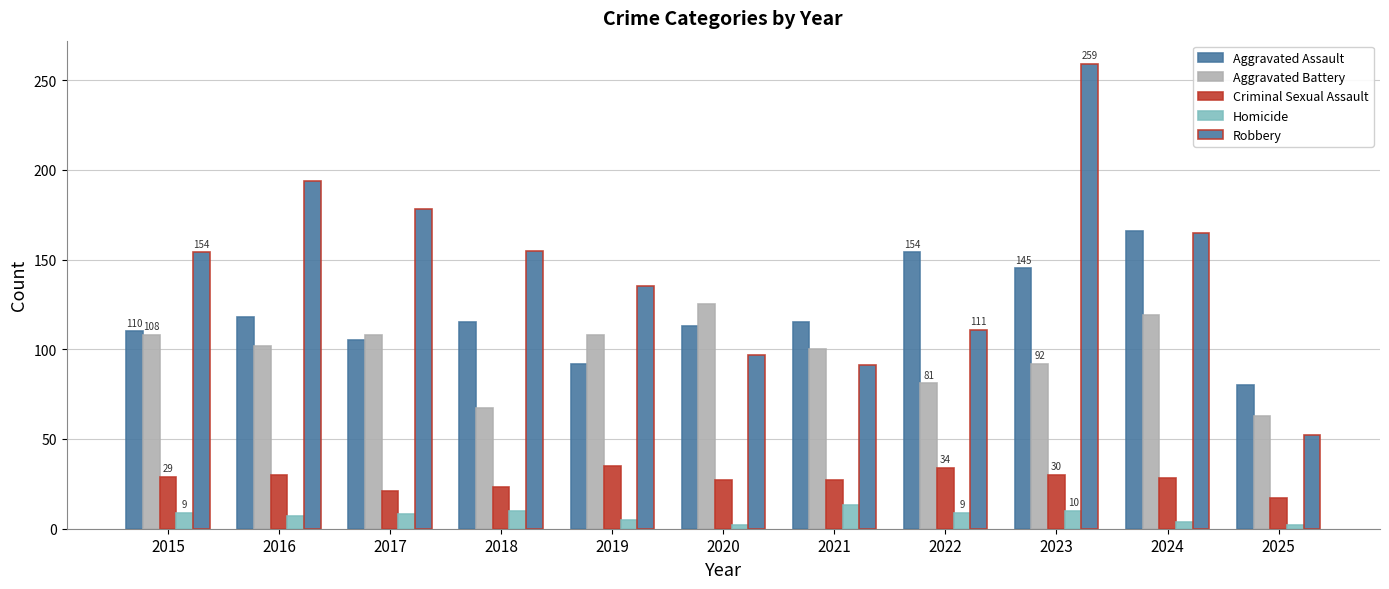

How many distinct data groups are displayed?

5